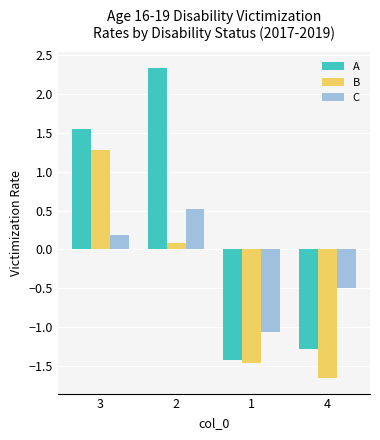

What is the total value across all series at 4?

-3.4